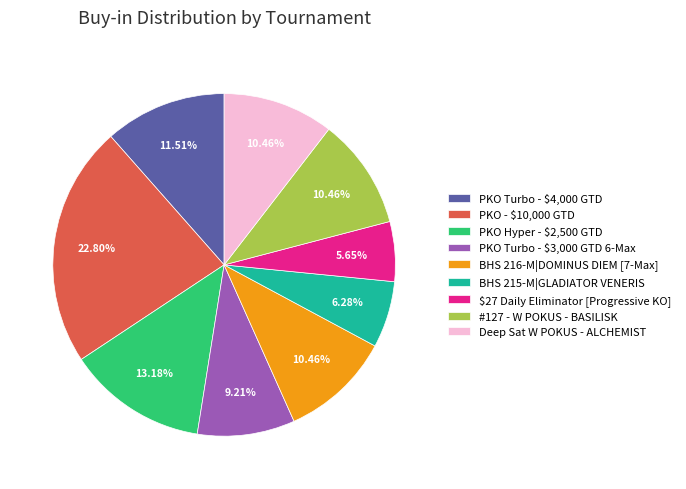

Which category has the smallest portion of the pie?

$27 Daily Eliminator [Progressive KO]